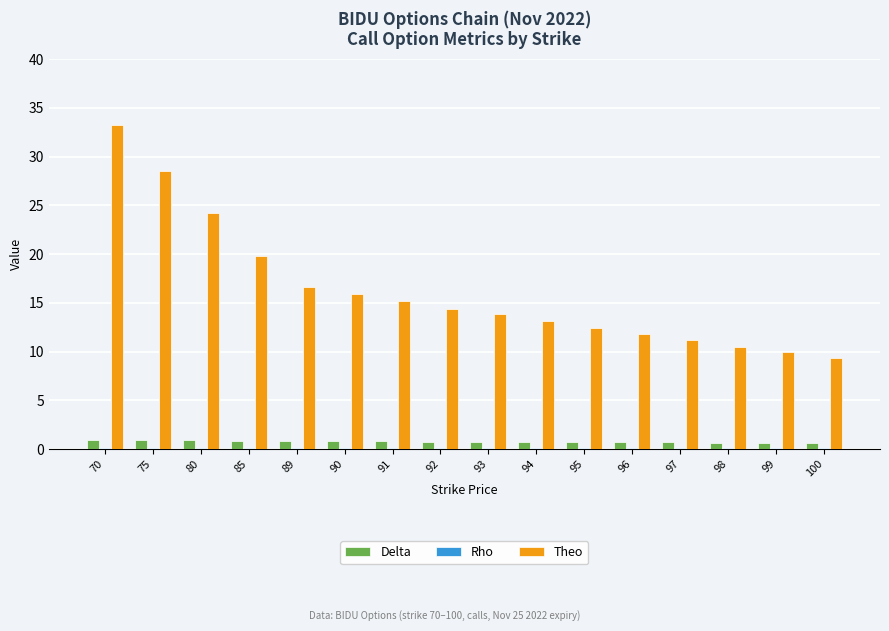

Is it true that Theo equals 24.2 at 80?

True